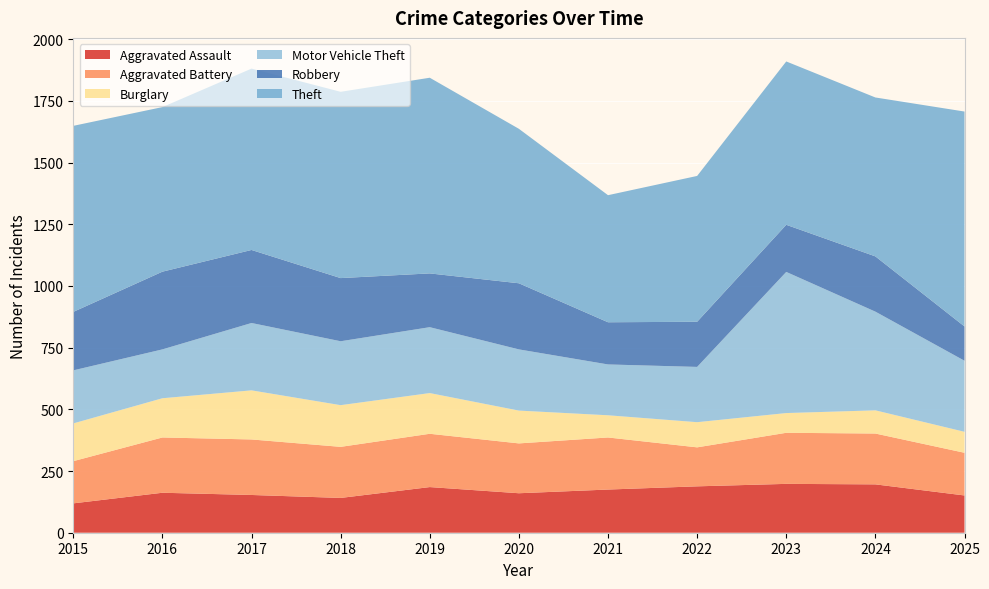

Reading left to right, list all the values displayed in this chart.

Aggravated Assault: 2015=119	2016=162	2017=153	2018=141	2019=185	2020=160	2021=175	2022=188	2023=198	2024=196	2025=151
Aggravated Battery: 2015=171	2016=224	2017=225	2018=207	2019=216	2020=202	2021=211	2022=158	2023=207	2024=206	2025=173
Burglary: 2015=153	2016=159	2017=199	2018=169	2019=165	2020=133	2021=90	2022=102	2023=80	2024=94	2025=85
Motor Vehicle Theft: 2015=215	2016=198	2017=273	2018=259	2019=267	2020=248	2021=206	2022=224	2023=572	2024=400	2025=288
Robbery: 2015=237	2016=315	2017=296	2018=256	2019=218	2020=268	2021=171	2022=183	2023=191	2024=224	2025=139
Theft: 2015=754	2016=667	2017=735	2018=755	2019=793	2020=626	2021=515	2022=591	2023=662	2024=644	2025=871